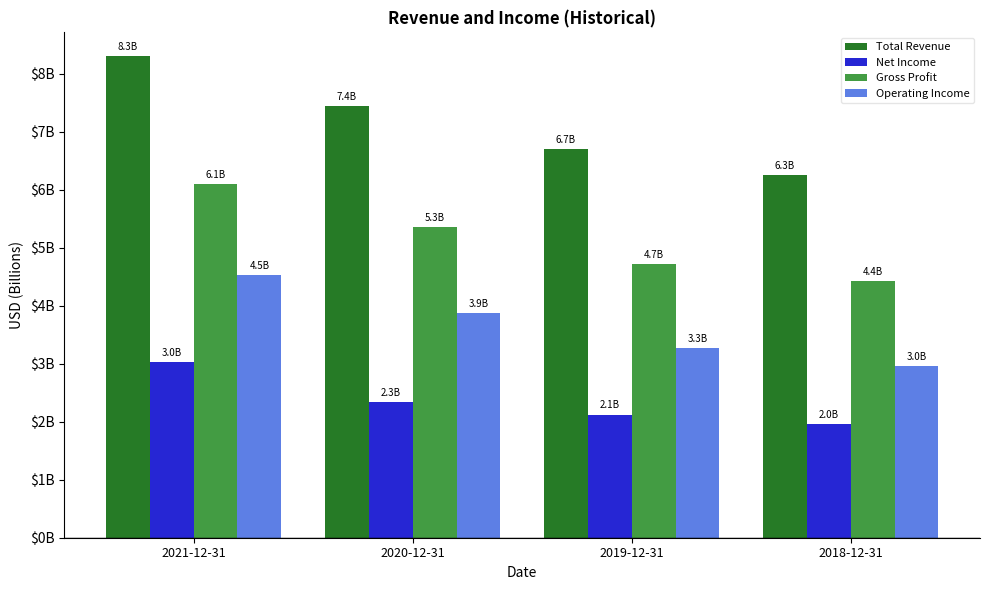

What is the sum of all Gross Profit values?

20.6